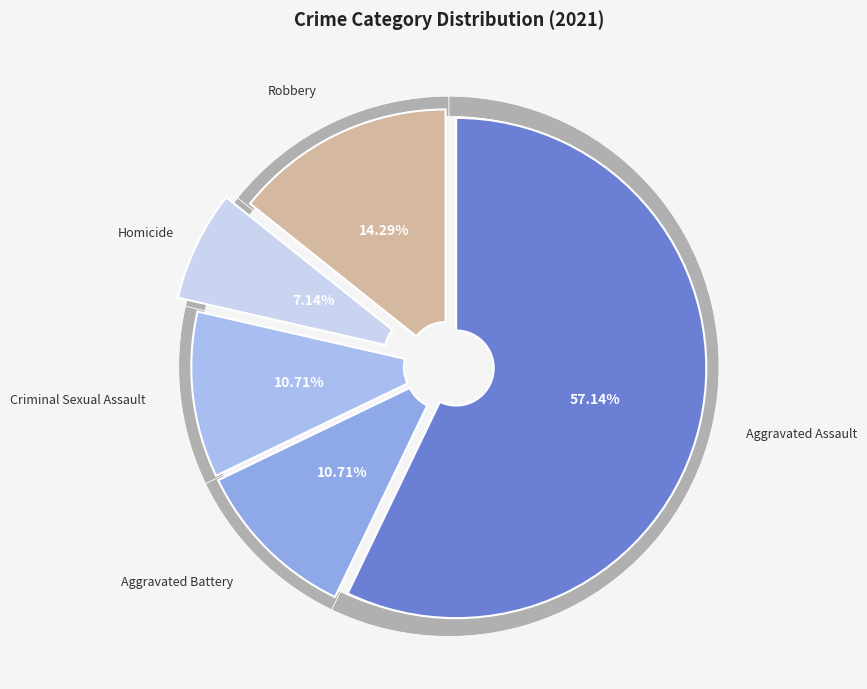

True or false: Aggravated Battery accounts for 1% of the total.

False